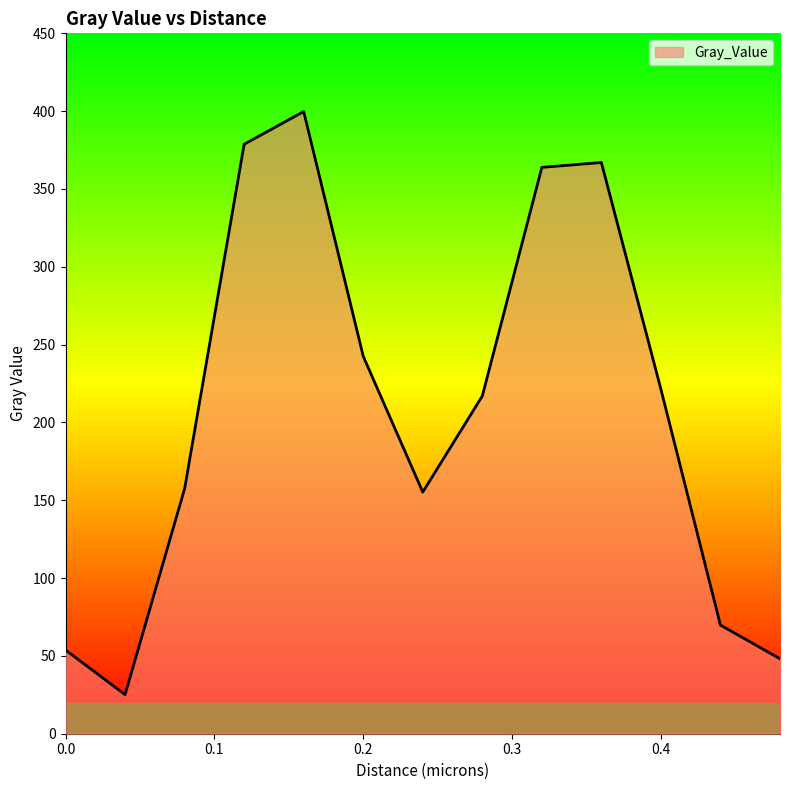

What is the difference between the maximum and minimum values?

374.6